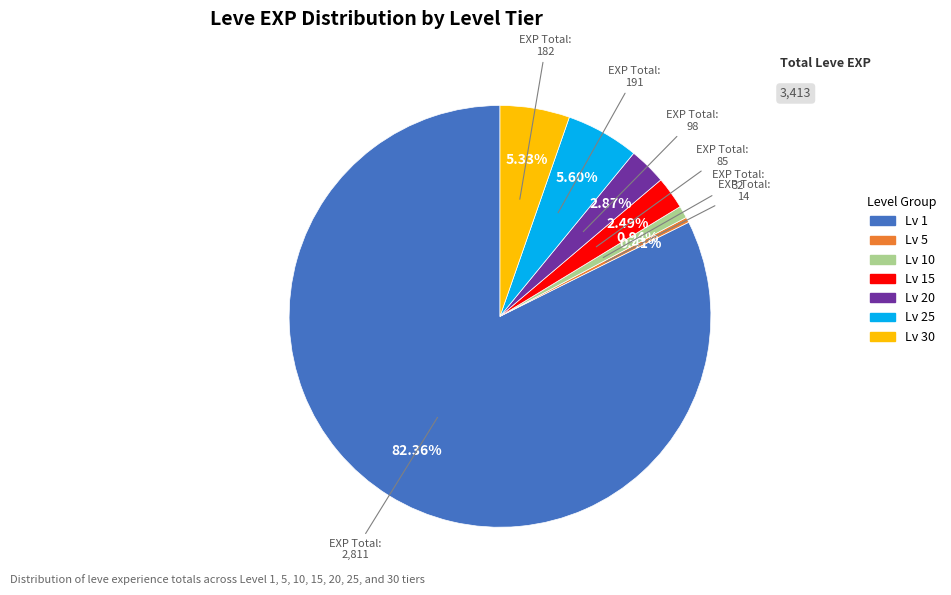

Does any single category account for the majority?

Yes